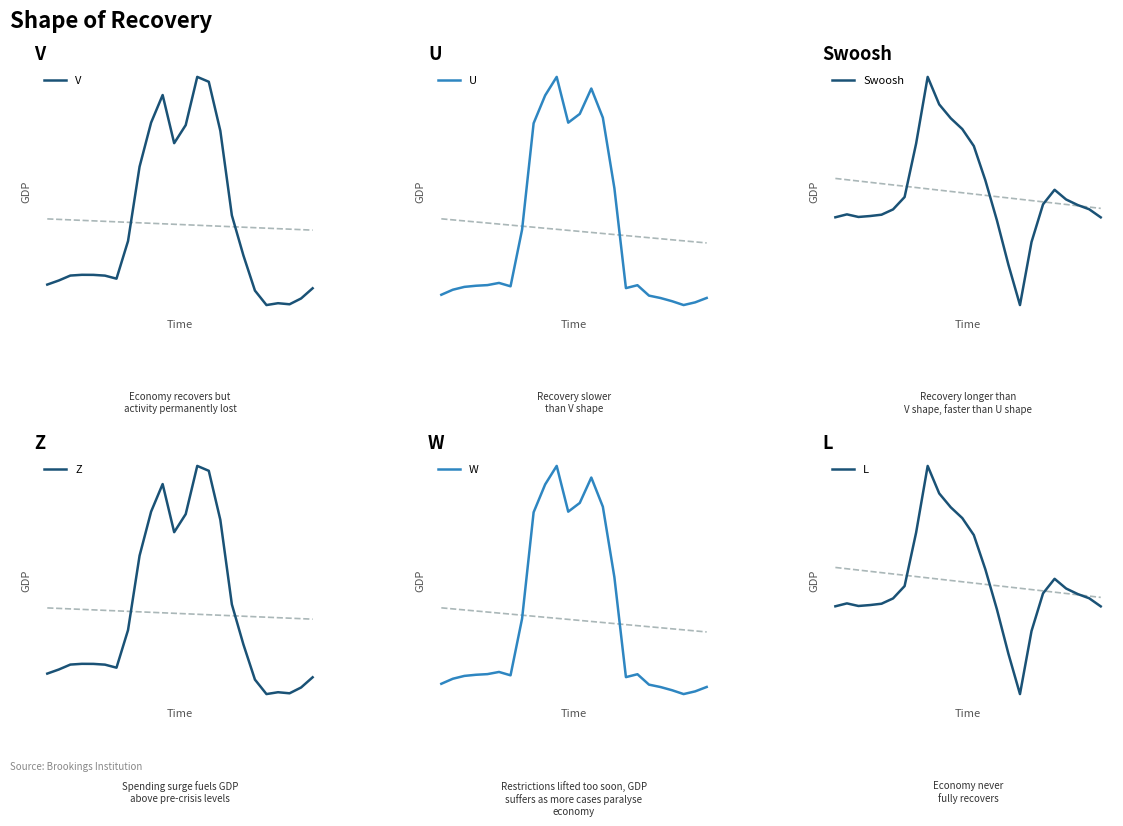

True or false: W and U cross at least once.

False